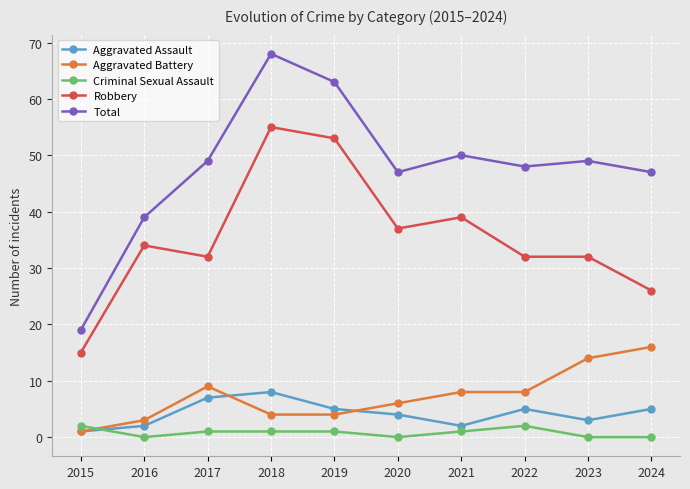

The value of Total at 2023 is 79. True or false?

False